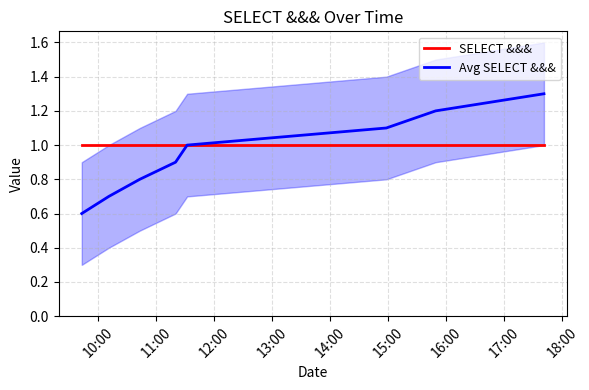

Reading right to left, extract all data points from this chart.

SELECT &&&: 1.0	1.0	1.0	1.0	1.0	1.0	1.0	1.0
Avg SELECT &&&: 1.3	1.2	1.1	1.0	0.9	0.8	0.7	0.6